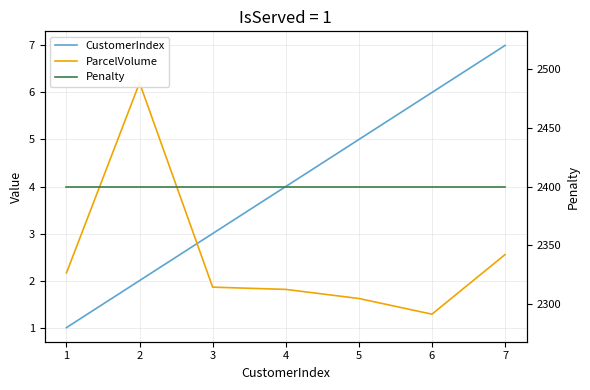

How many series are shown in this chart?

3